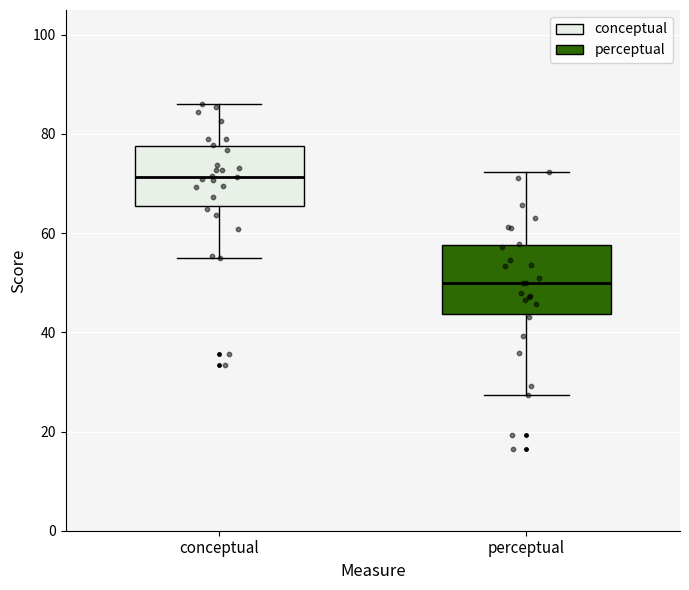

Reading left to right, transcribe this box plot: for each box, give where its median line is, the range the box spans, and where its two whiskers end, as read against the y-axis. The values are not printed on the chart, so give them approximately, as read against the axis.

conceptual: median 72, box 66 to 78, whiskers 54 to 86
perceptual: median 50, box 44 to 58, whiskers 28 to 72